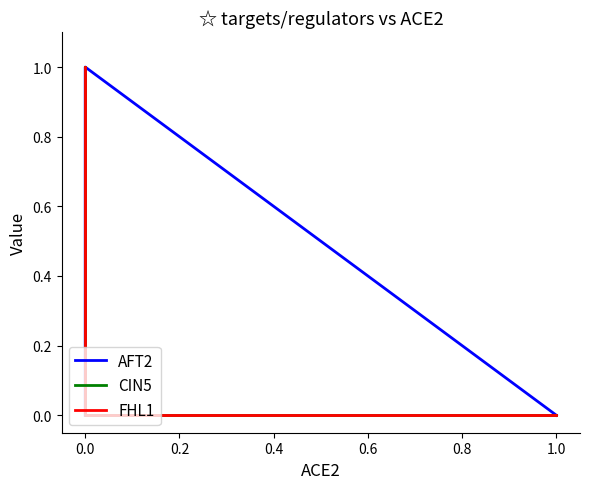

Which series has the widest spread of values?

AFT2